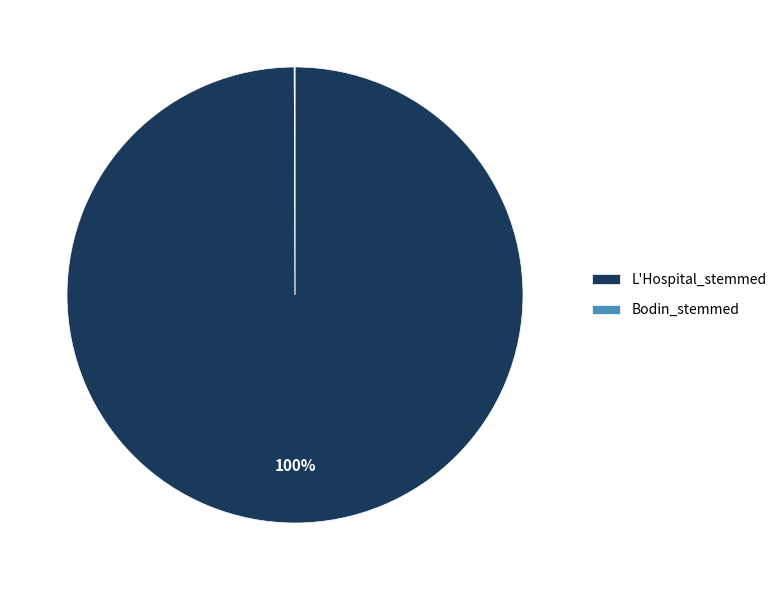

True or false: L'Hospital_stemmed accounts for 100% of the total.

True